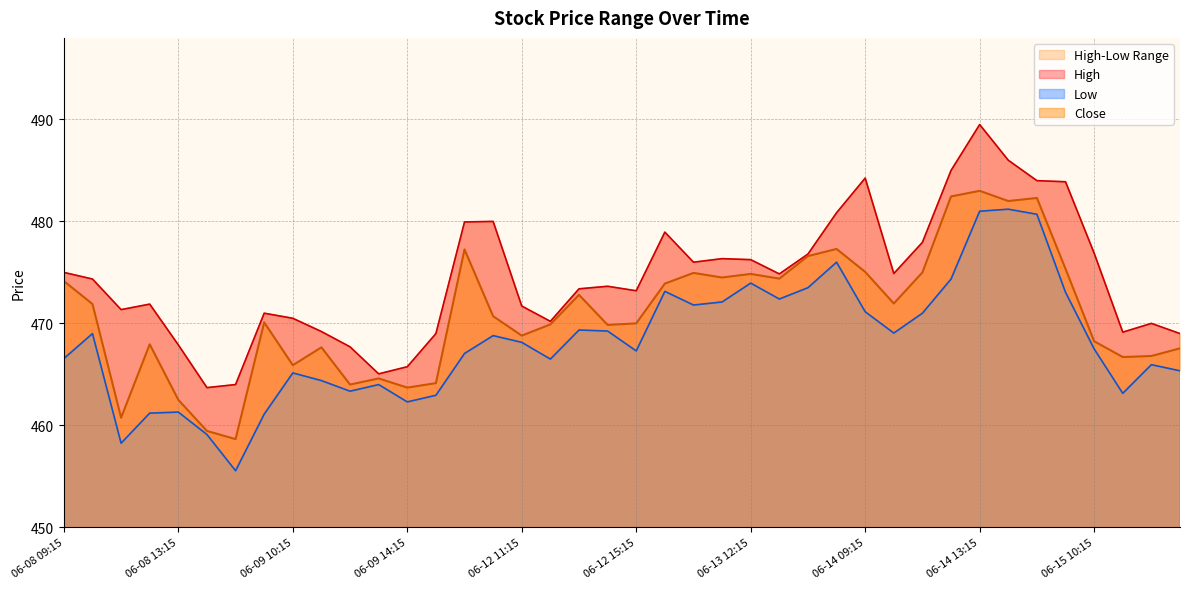

Reading left to right, extract all data points from this chart.

High: 06-08 09:15=475.0	06-08 10:15=474.4	06-08 11:15=471.4	06-08 12:15=471.9	06-08 13:15=467.9	06-08 14:15=463.7	06-08 15:15=464.0	06-09 09:15=471.0	06-09 10:15=470.5	06-09 11:15=469.2	06-09 12:15=467.7	06-09 13:15=465.1	06-09 14:15=465.8	06-09 15:15=469.0	06-12 09:15=479.9	06-12 10:15=480.0	06-12 11:15=471.7	06-12 12:15=470.2	06-12 13:15=473.4	06-12 14:15=473.6	06-12 15:15=473.2	06-13 09:15=478.9	06-13 10:15=476.0	06-13 11:15=476.4	06-13 12:15=476.2	06-13 13:15=474.9	06-13 14:15=476.8	06-13 15:15=480.9	06-14 09:15=484.2	06-14 10:15=474.9	06-14 11:15=477.9	06-14 12:15=485.0	06-14 13:15=489.5	06-14 14:15=486.0	06-14 15:15=484.0	06-15 09:15=483.9	06-15 10:15=476.9	06-15 11:15=469.1	06-15 12:15=470.0	06-15 13:15=469.0
Low: 06-08 09:15=466.6	06-08 10:15=469.0	06-08 11:15=458.2	06-08 12:15=461.2	06-08 13:15=461.3	06-08 14:15=459.1	06-08 15:15=455.6	06-09 09:15=461.1	06-09 10:15=465.1	06-09 11:15=464.4	06-09 12:15=463.4	06-09 13:15=464.0	06-09 14:15=462.3	06-09 15:15=462.9	06-12 09:15=467.1	06-12 10:15=468.8	06-12 11:15=468.1	06-12 12:15=466.5	06-12 13:15=469.4	06-12 14:15=469.2	06-12 15:15=467.3	06-13 09:15=473.1	06-13 10:15=471.8	06-13 11:15=472.1	06-13 12:15=473.9	06-13 13:15=472.4	06-13 14:15=473.5	06-13 15:15=476.0	06-14 09:15=471.1	06-14 10:15=469.1	06-14 11:15=471.0	06-14 12:15=474.4	06-14 13:15=481.0	06-14 14:15=481.2	06-14 15:15=480.7	06-15 09:15=473.1	06-15 10:15=467.5	06-15 11:15=463.1	06-15 12:15=465.9	06-15 13:15=465.4
Close: 06-08 09:15=474.1	06-08 10:15=471.9	06-08 11:15=460.8	06-08 12:15=467.9	06-08 13:15=462.5	06-08 14:15=459.4	06-08 15:15=458.6	06-09 09:15=470.1	06-09 10:15=465.9	06-09 11:15=467.6	06-09 12:15=464.0	06-09 13:15=464.6	06-09 14:15=463.7	06-09 15:15=464.1	06-12 09:15=477.2	06-12 10:15=470.7	06-12 11:15=468.8	06-12 12:15=469.9	06-12 13:15=472.8	06-12 14:15=469.9	06-12 15:15=470.0	06-13 09:15=473.9	06-13 10:15=474.9	06-13 11:15=474.5	06-13 12:15=474.9	06-13 13:15=474.4	06-13 14:15=476.6	06-13 15:15=477.3	06-14 09:15=475.1	06-14 10:15=471.9	06-14 11:15=475.0	06-14 12:15=482.4	06-14 13:15=483.0	06-14 14:15=482.0	06-14 15:15=482.3	06-15 09:15=475.4	06-15 10:15=468.2	06-15 11:15=466.7	06-15 12:15=466.8	06-15 13:15=467.6